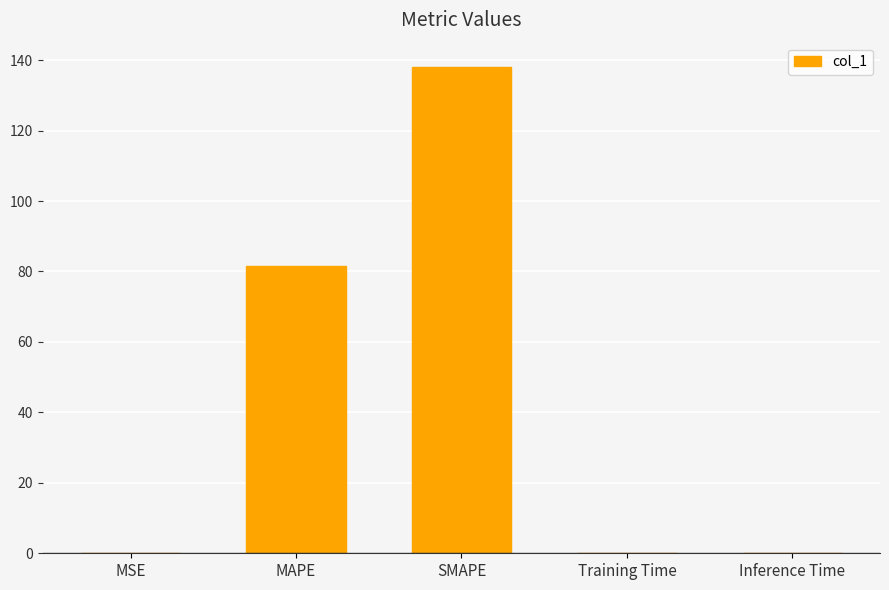

Between Training Time and SMAPE, which is larger?

SMAPE